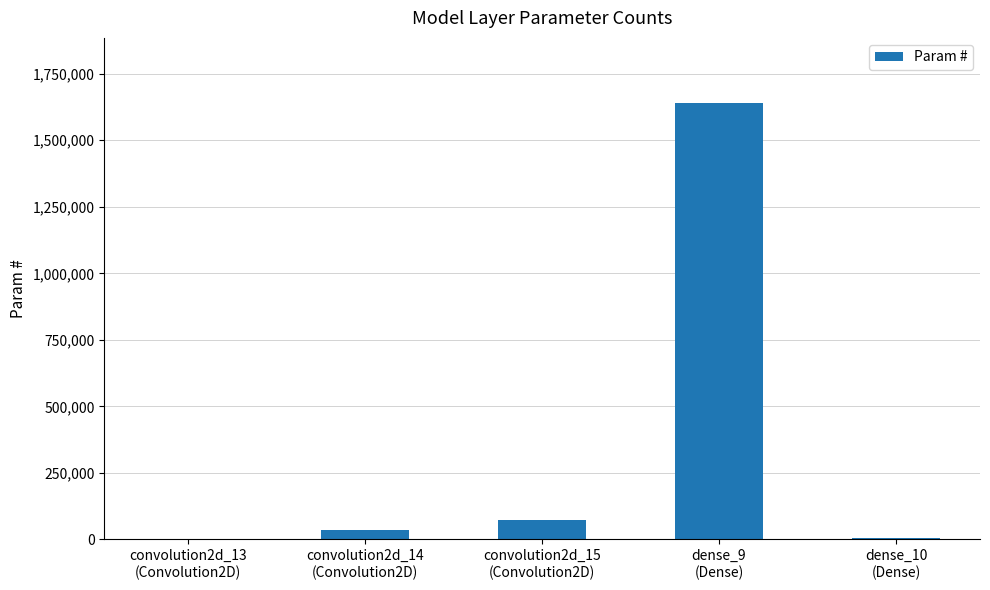

What is the sum of all values?

1755466